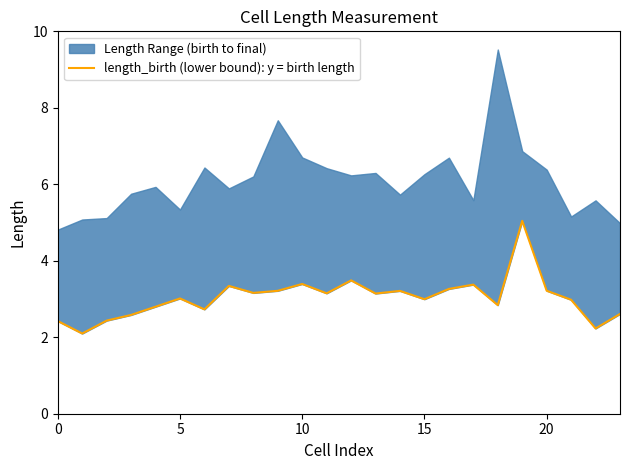

True or false: the data has more than 0 interior local peaks.

True